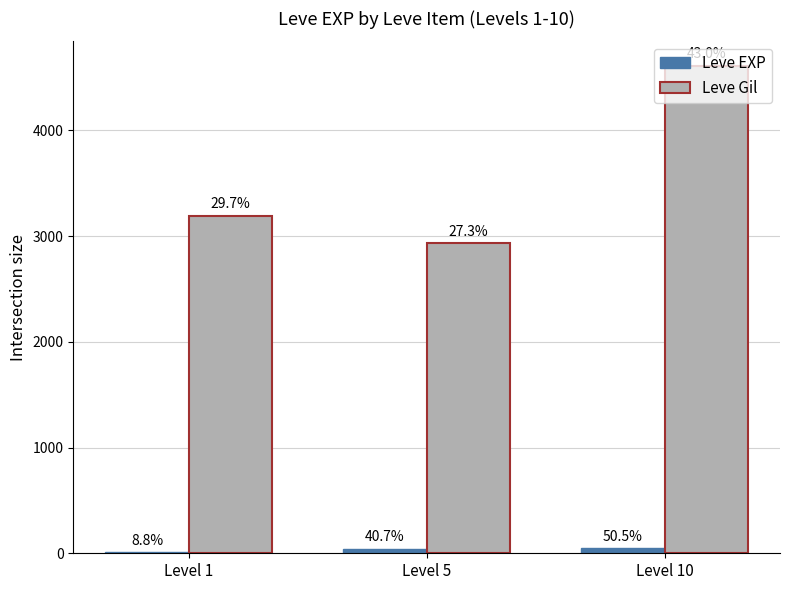

The Leve EXP series shows 51 at Level 5. True or false?

False